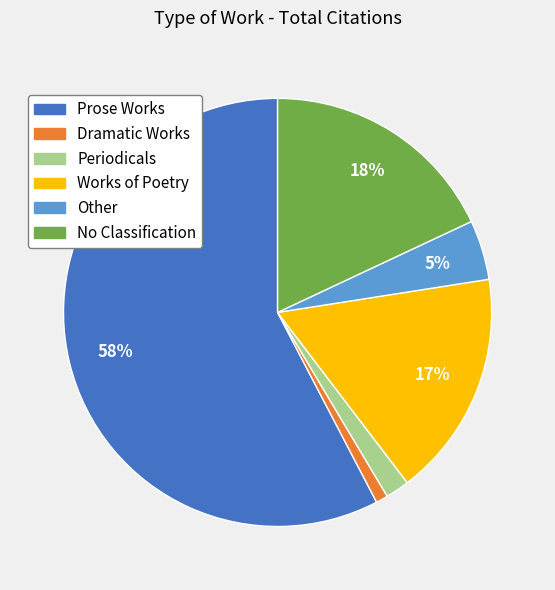

How many segments does this pie chart have?

6